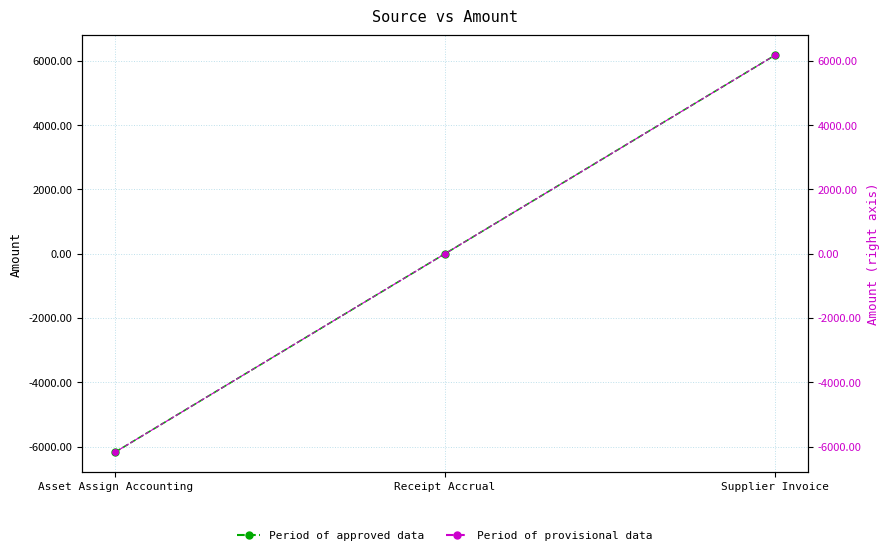

Does the chart have visible grid lines?

Yes